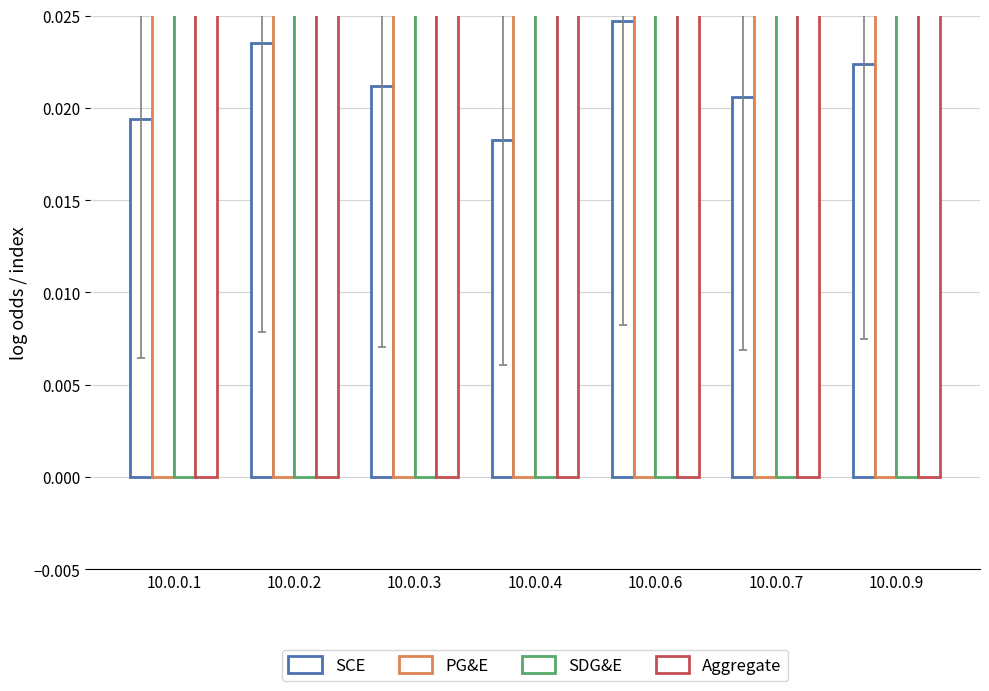

Reading left to right, what are all the values shown in this chart?

SCE: 10.0.0.1=0.0	10.0.0.2=0.0	10.0.0.3=0.0	10.0.0.4=0.0	10.0.0.6=0.0	10.0.0.7=0.0	10.0.0.9=0.0
PG&E: 10.0.0.1=0.1	10.0.0.2=0.1	10.0.0.3=0.1	10.0.0.4=0.1	10.0.0.6=0.1	10.0.0.7=0.1	10.0.0.9=0.1
SDG&E: 10.0.0.1=0.1	10.0.0.2=0.1	10.0.0.3=0.1	10.0.0.4=0.1	10.0.0.6=0.1	10.0.0.7=0.1	10.0.0.9=0.1
Aggregate: 10.0.0.1=0.1	10.0.0.2=0.1	10.0.0.3=0.1	10.0.0.4=0.1	10.0.0.6=0.1	10.0.0.7=0.1	10.0.0.9=0.1